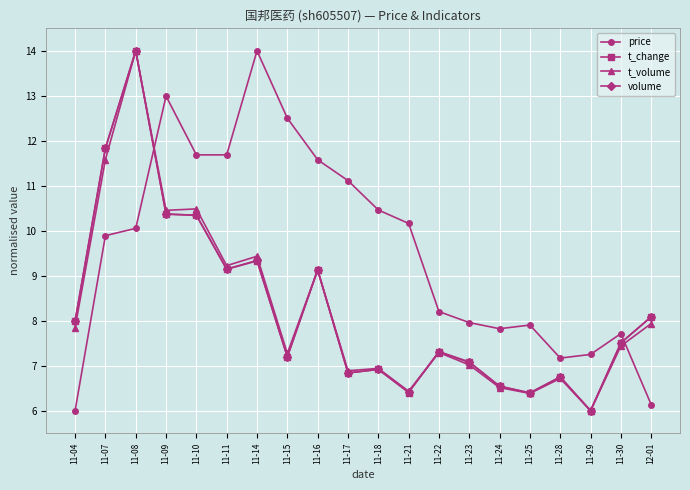

True or false: t_volume has more than 2 points higher than both neighbors.

True